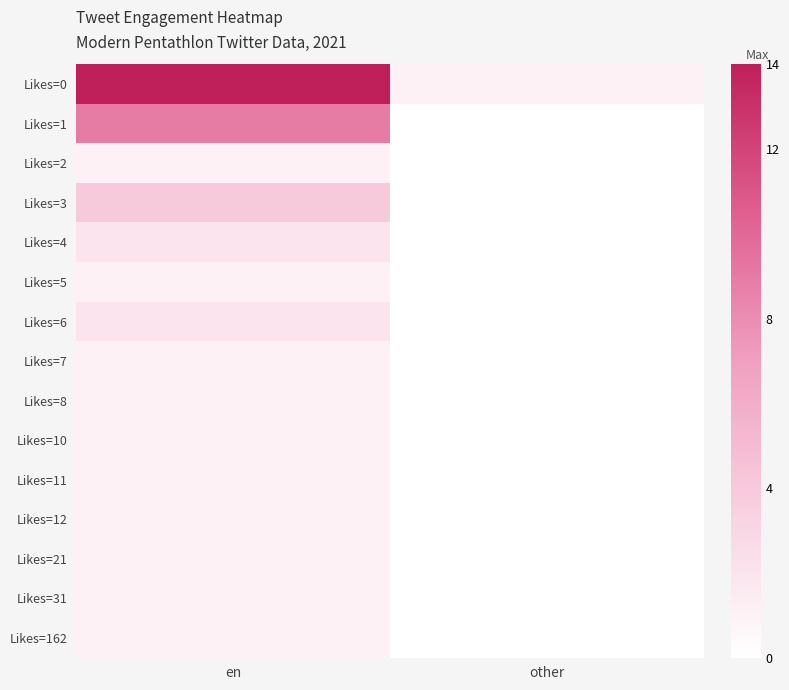

Which series has the largest total across all categories?

Likes=0